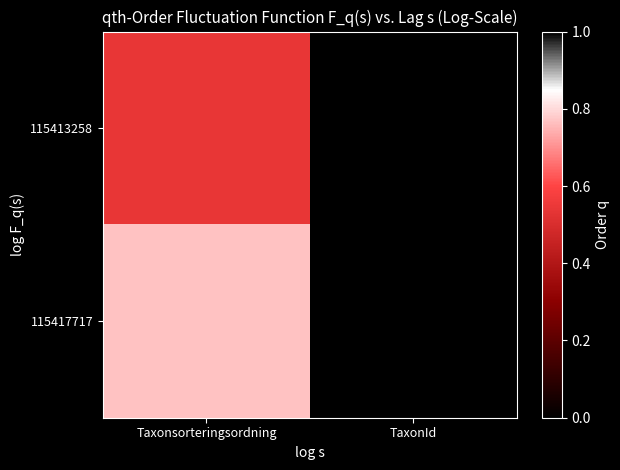

Which series changed the most between Taxonsorteringsordning and TaxonId?

115417717